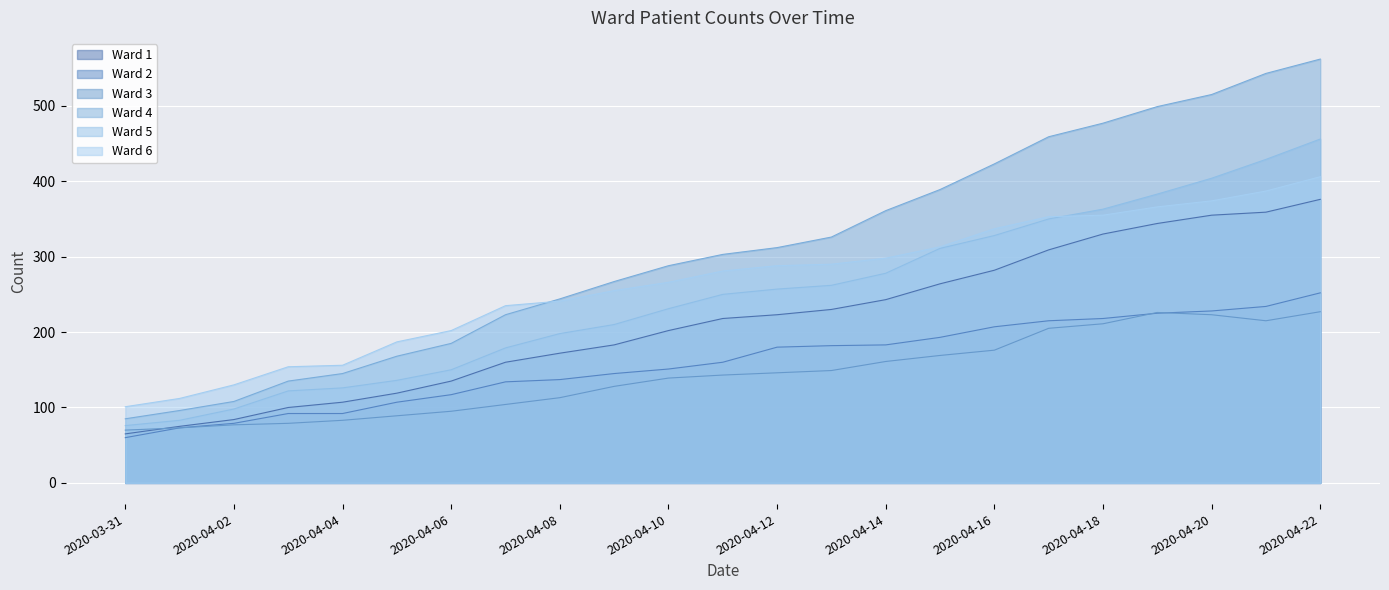

Between 2020-04-06 and 2020-04-11, which is larger?

2020-04-11